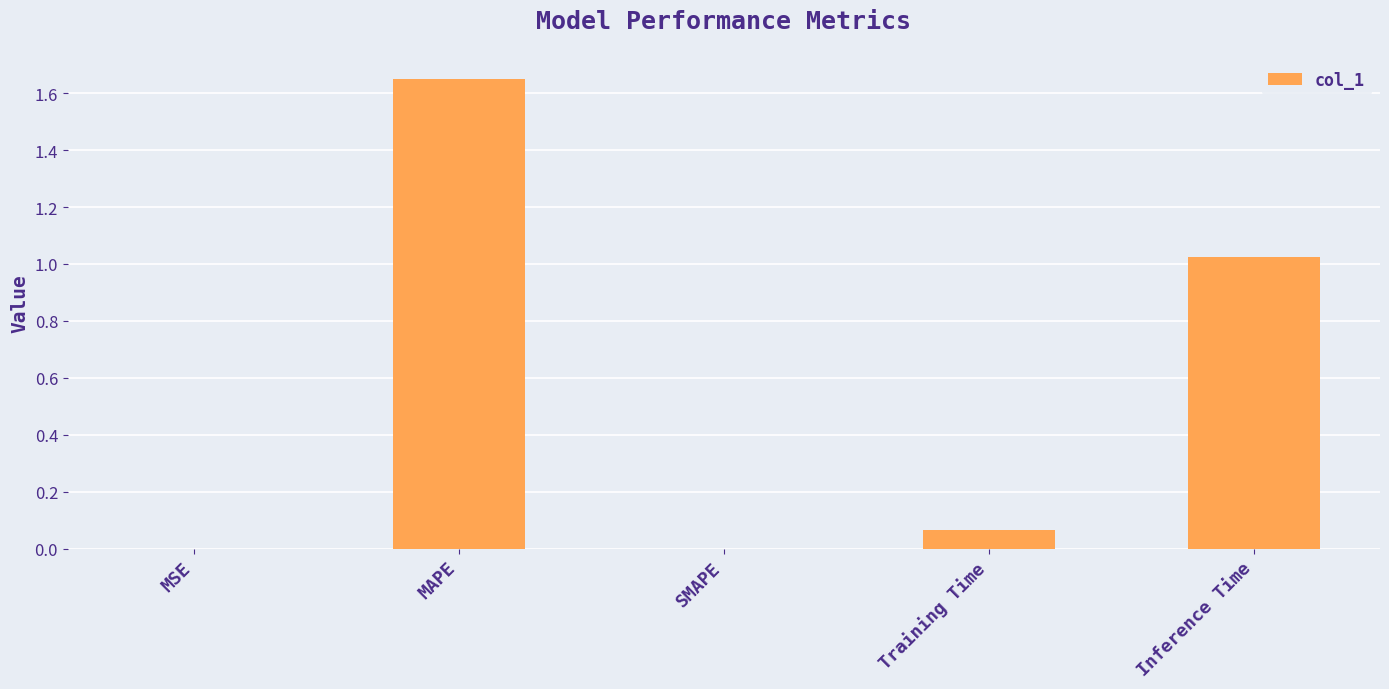

Is it true that the value at Training Time is 0.0?

False